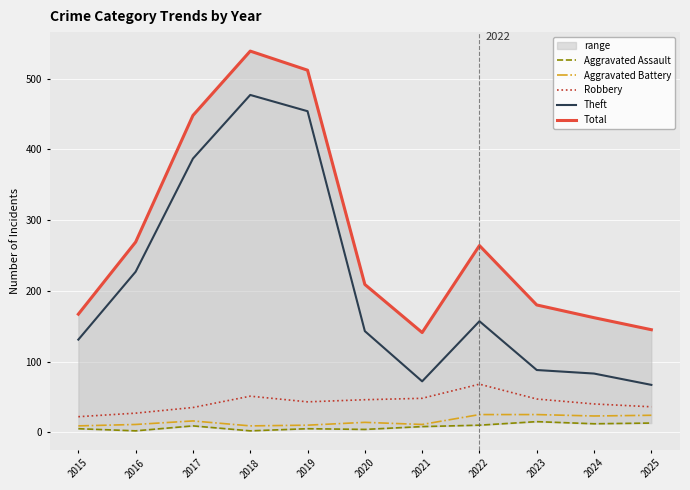

How many interior local valleys does the Total series have?

1